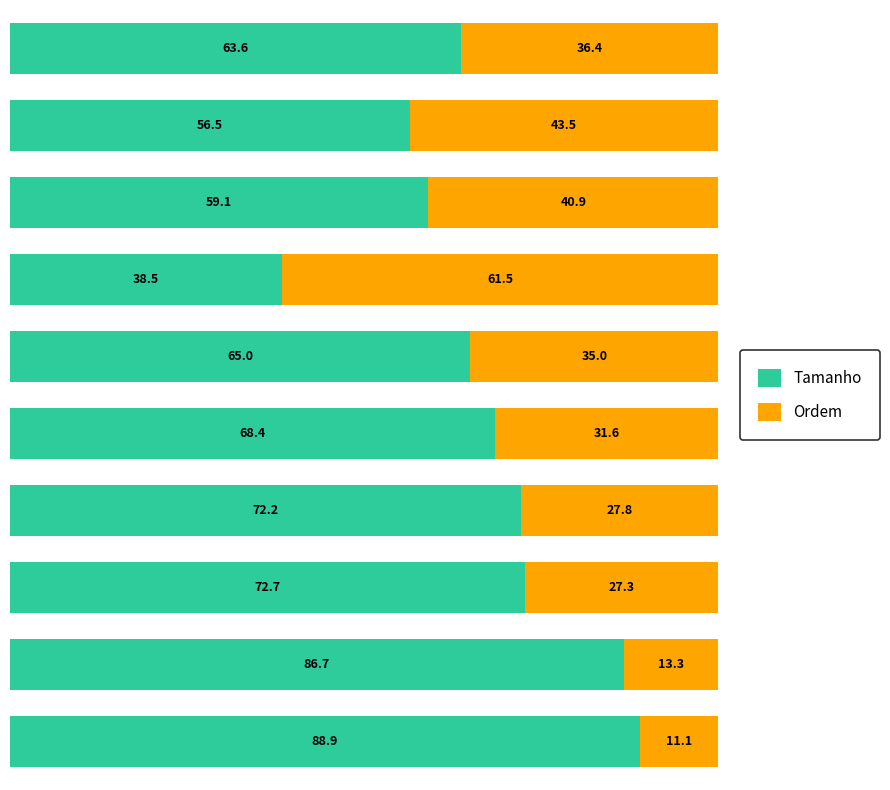

What is the average value of the Tamanho series?

67.2